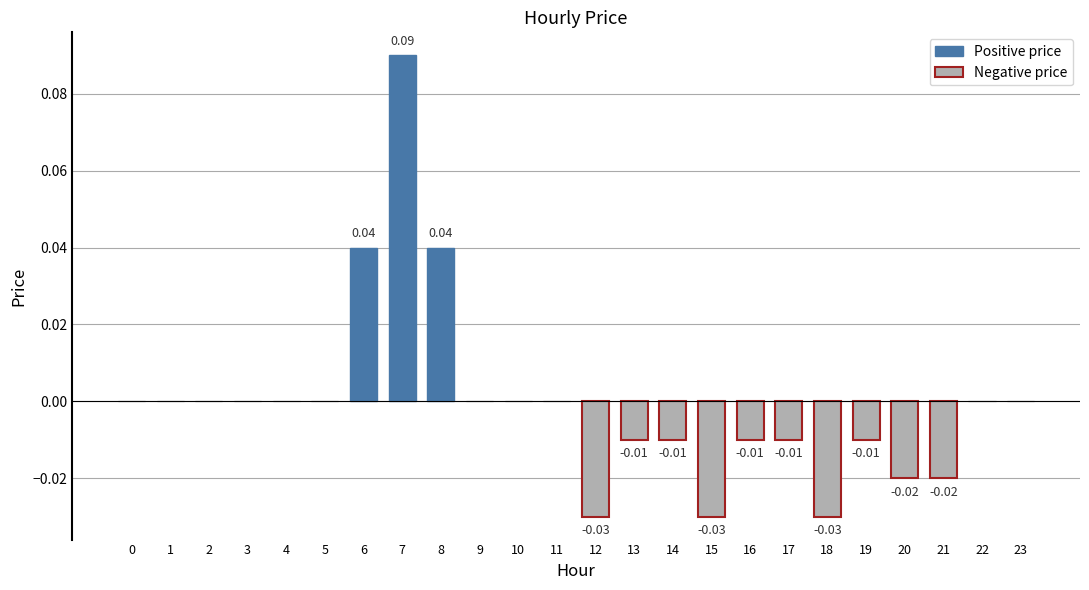

What is the difference between the second highest and second lowest values?

0.1